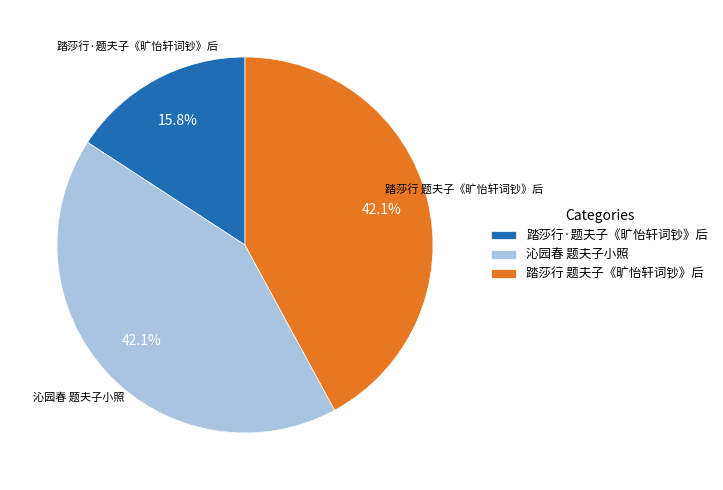

Which slice is the smallest?

踏莎行·题夫子《旷怡轩词钞》后